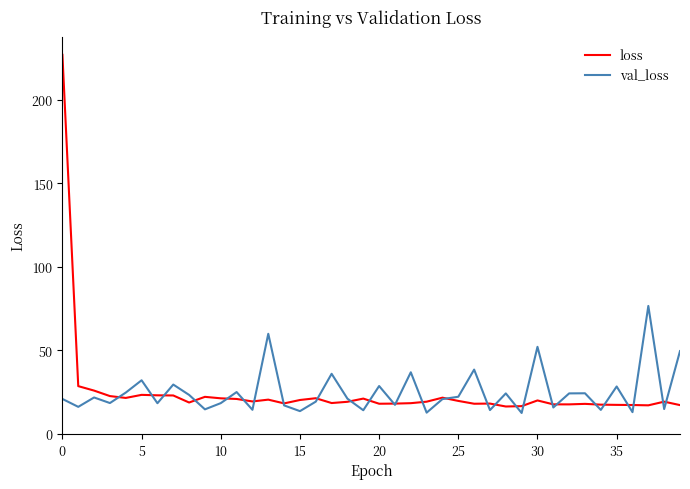

What is the maximum value shown in the chart?

226.8